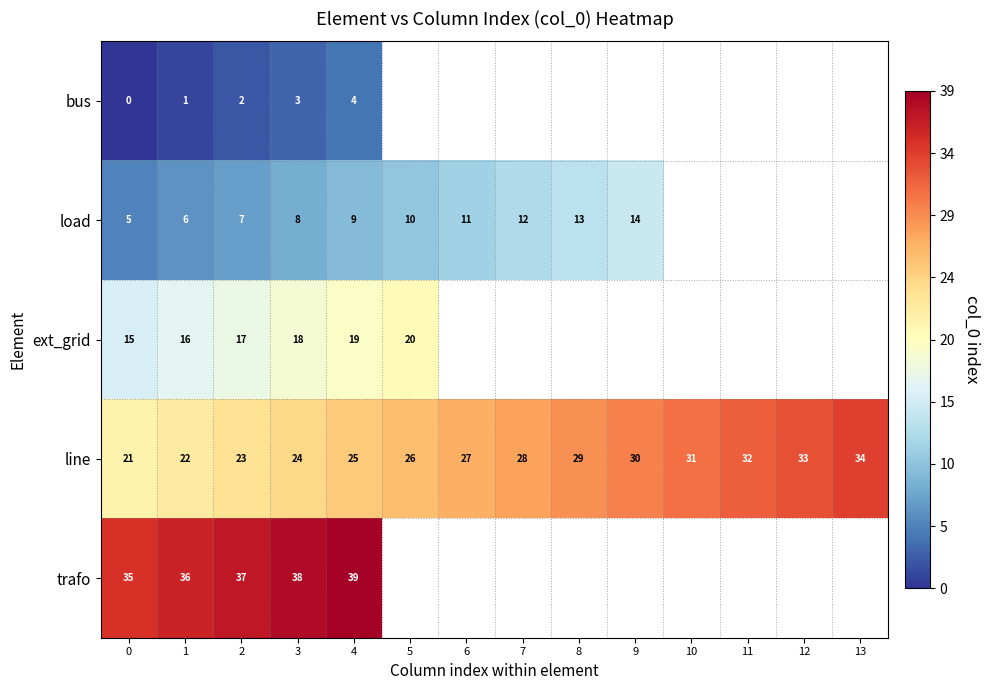

How many categories are shown in the chart?

14